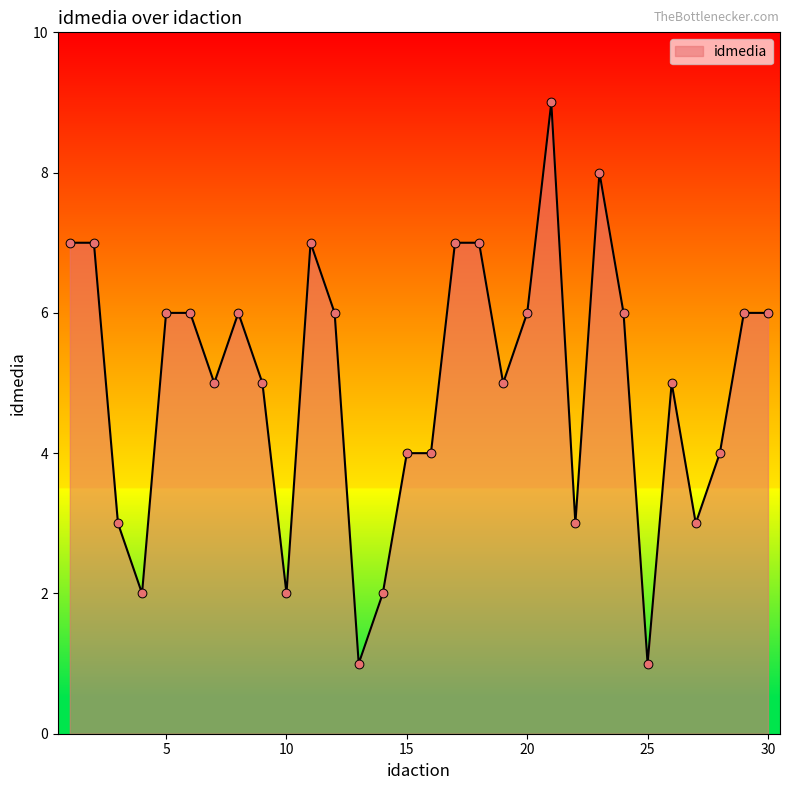

What is the maximum value shown in the chart?

9